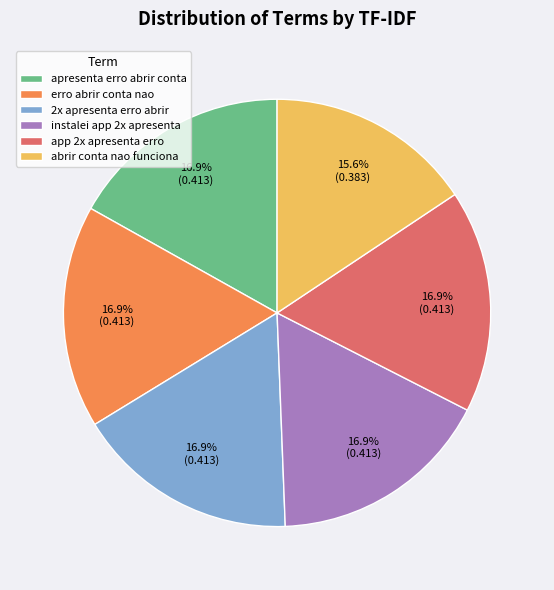

To the nearest percent, what is the average slice percentage?

17%